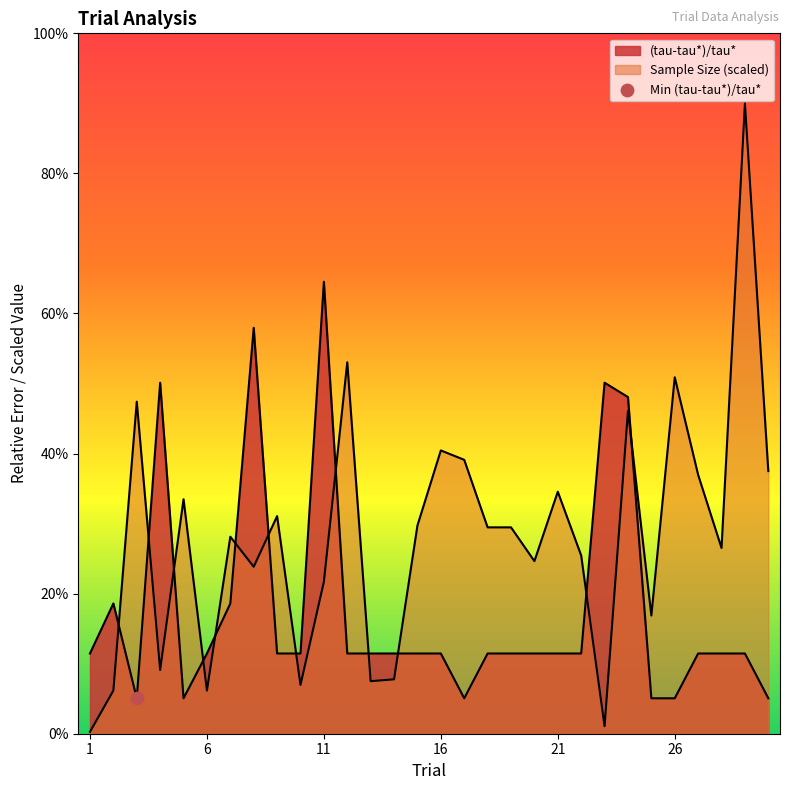

Which series reaches the minimum Y coordinate?

Sample Size